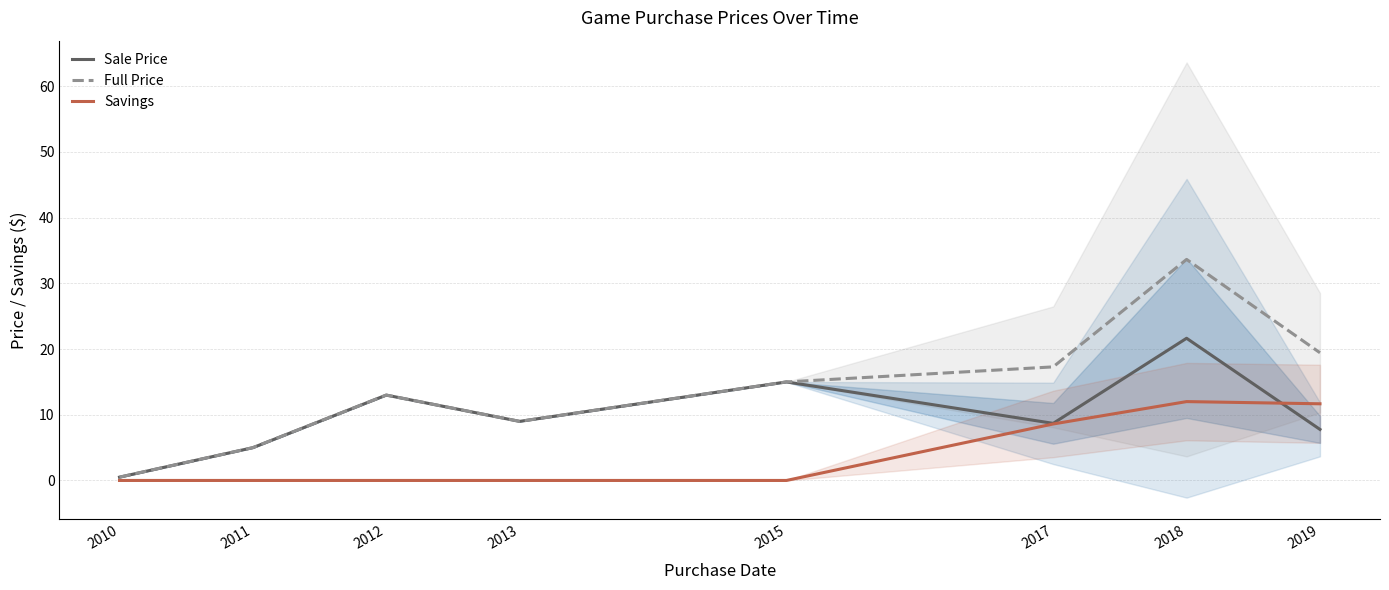

How many series are shown in this chart?

3